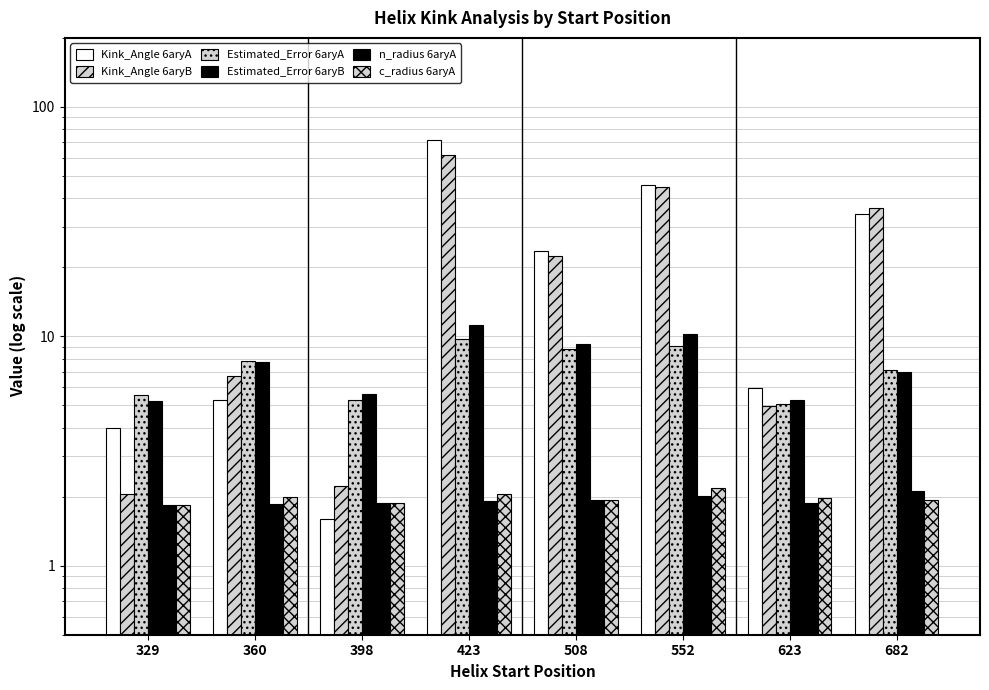

At how many categories does at least one series exceed 13?

4